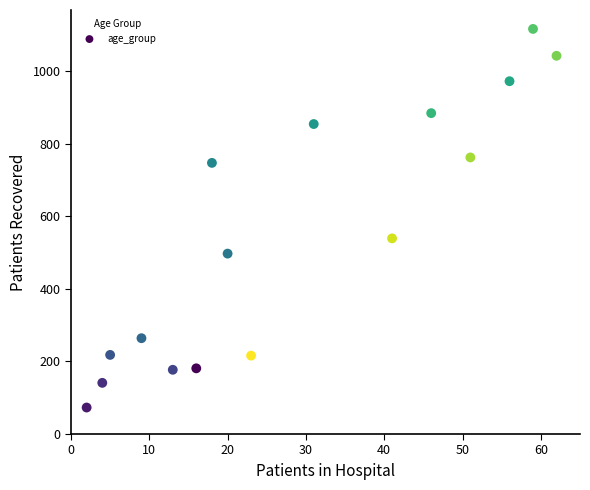

What is the range of Y values (max minus min)?

1043